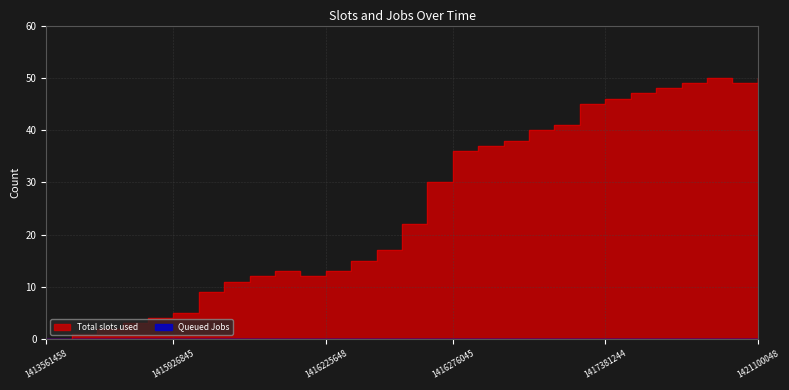

How many values are above zero?

28